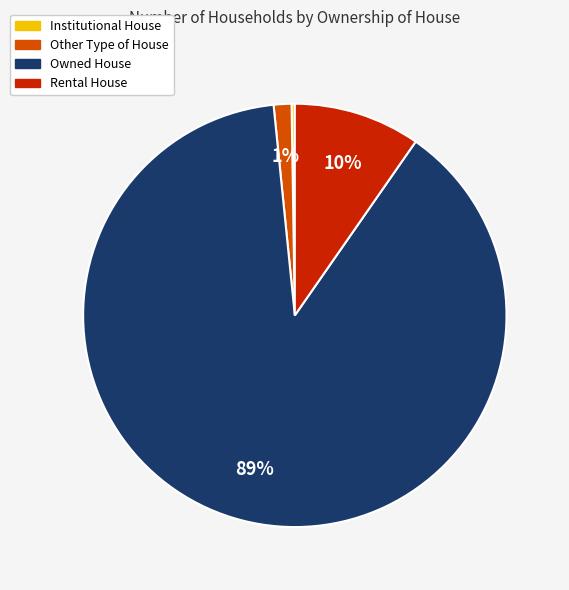

What percentage is the Rental House slice, to the nearest percent?

10%